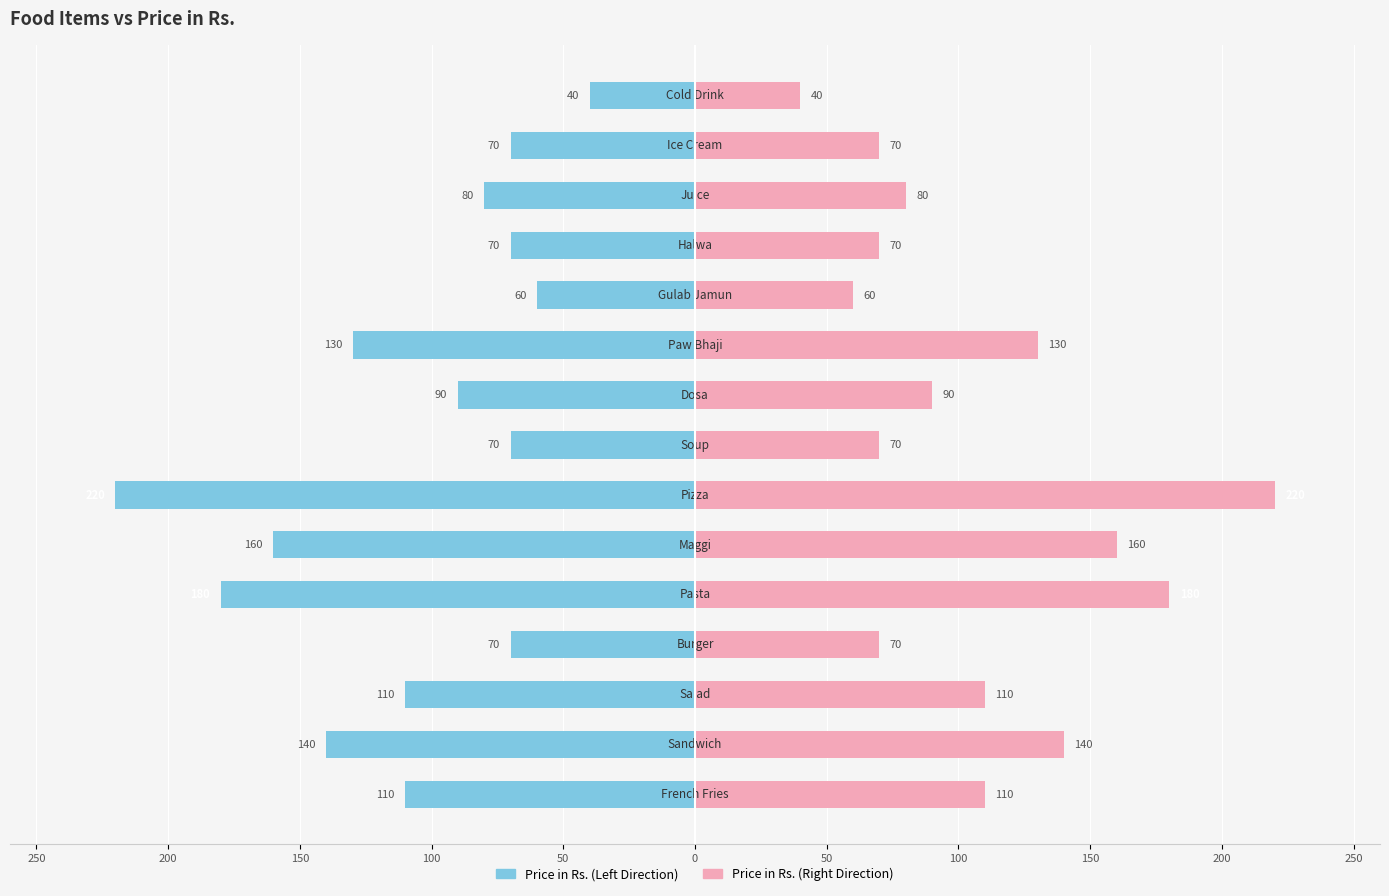

At how many categories does at least one series exceed 31?

15